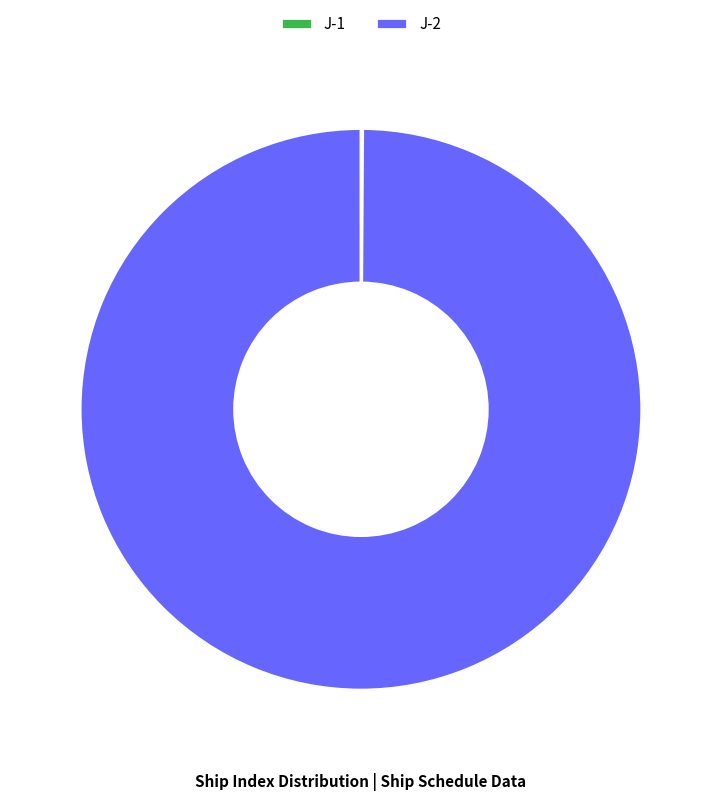

Which slice is the largest?

J-2